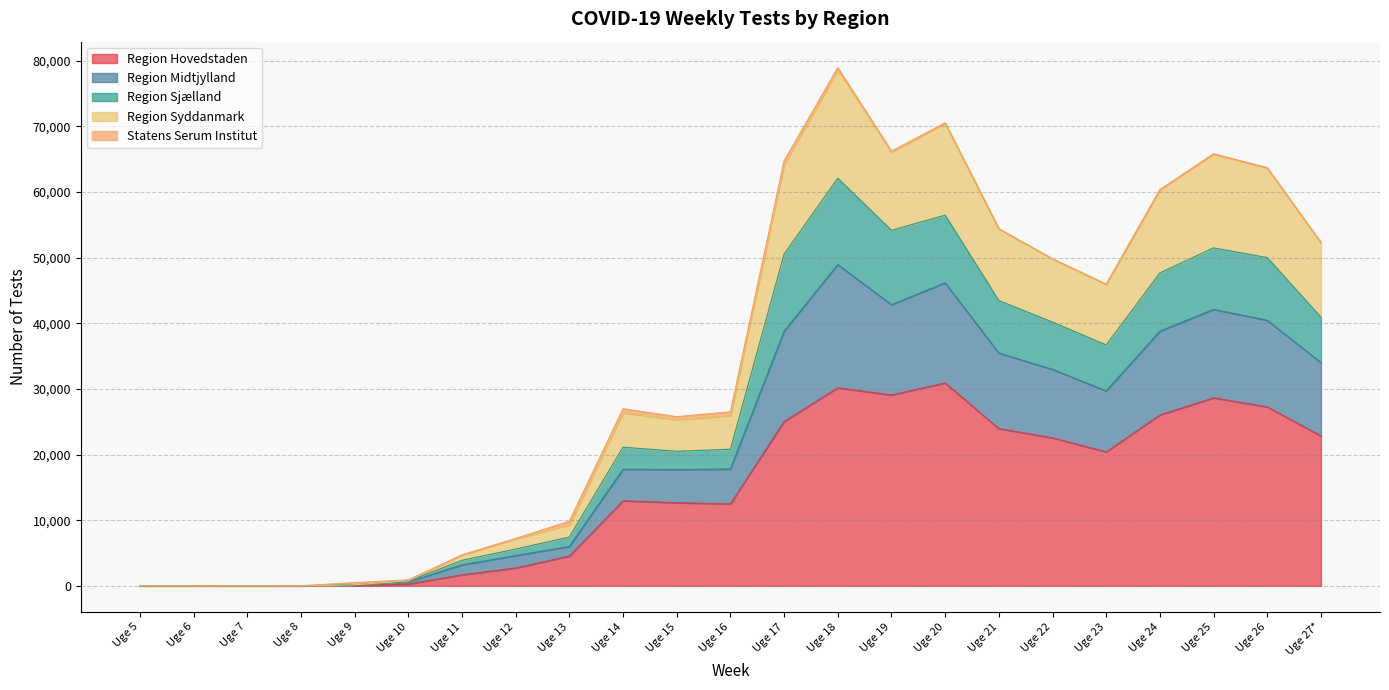

What is the maximum value for Region Hovedstaden?

30904